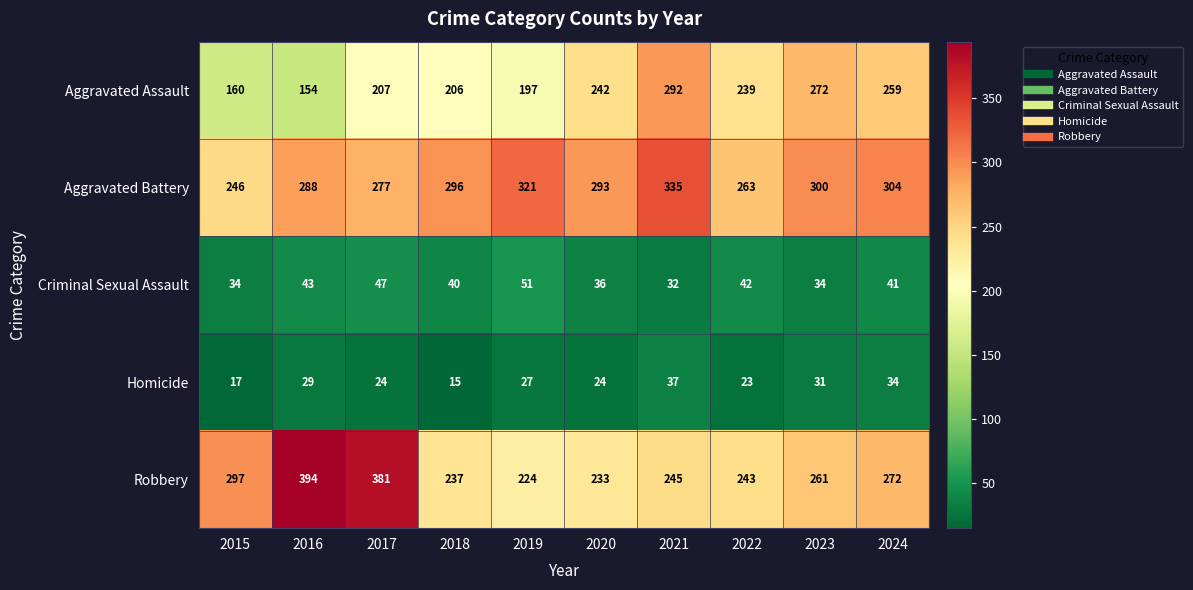

At how many categories does at least one series exceed 81?

10